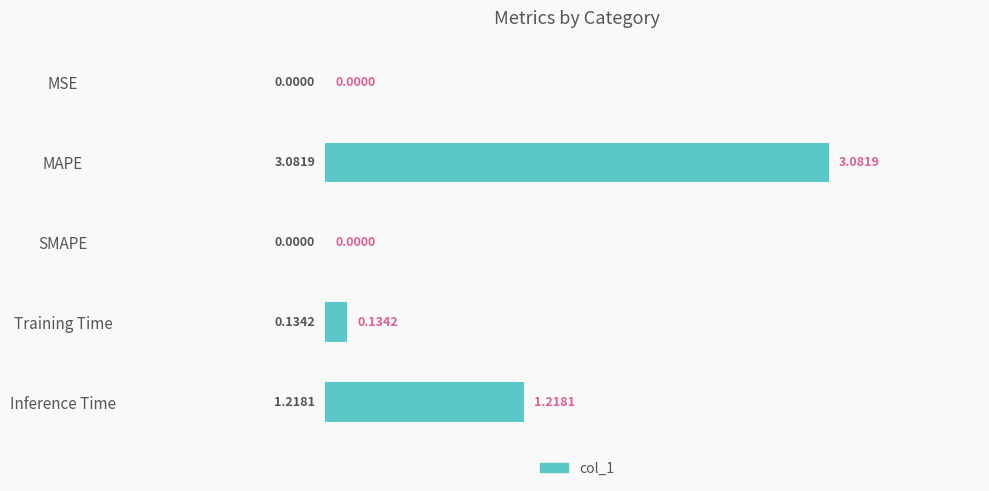

Which has a higher value, MAPE or MSE?

MAPE